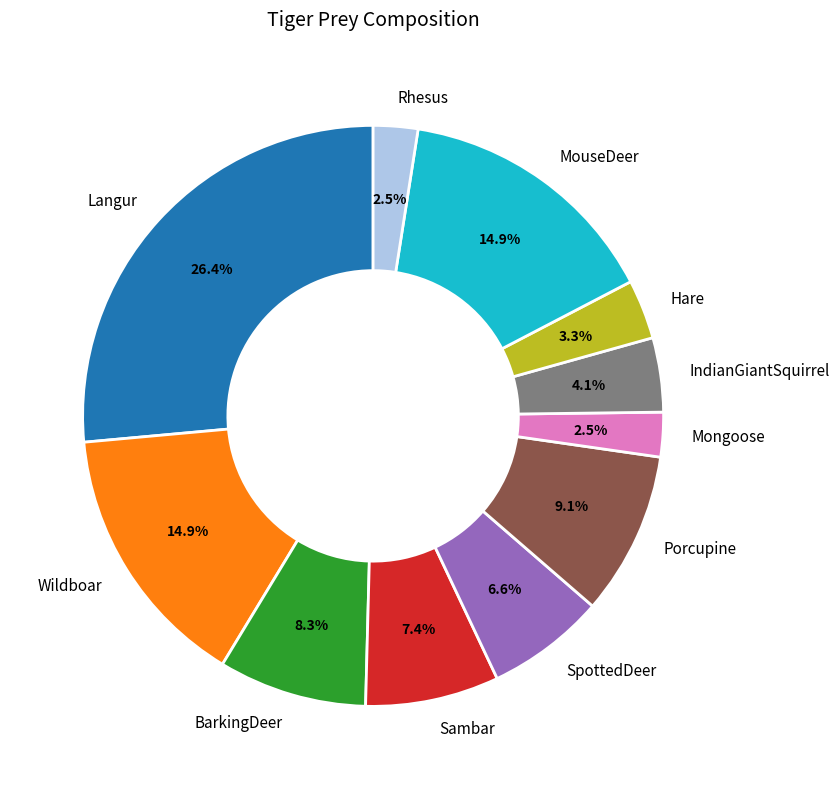

To the nearest percent, what portion does Porcupine represent?

9%